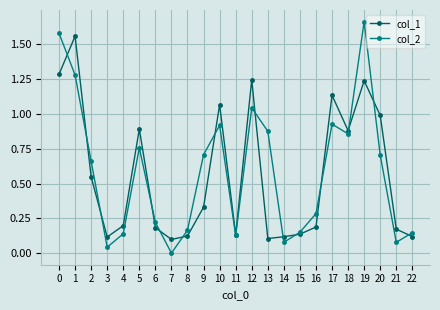

Is the value of col_1 at 17 greater than the value of col_2 at 18?

Yes